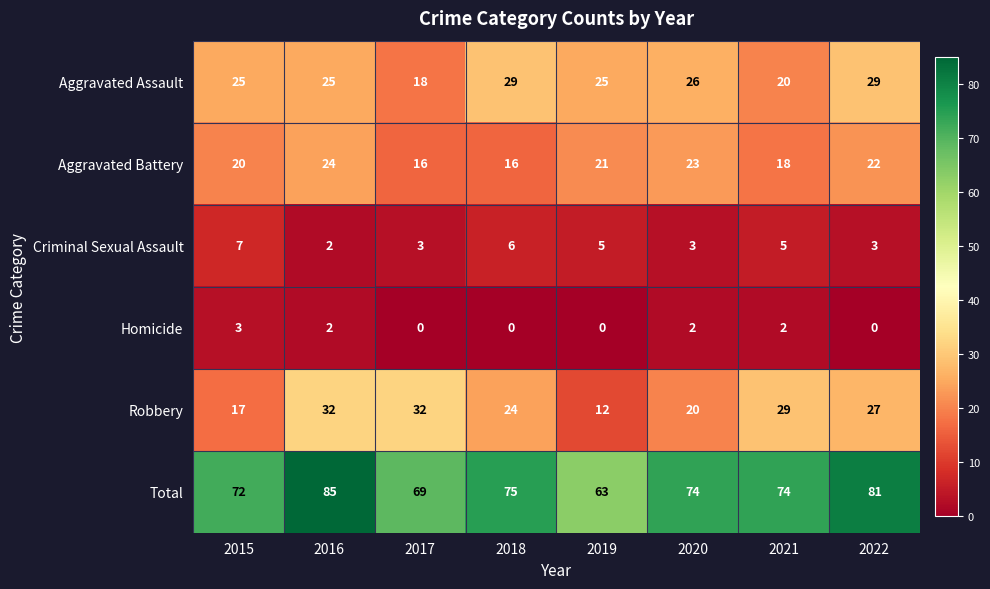

At how many categories does at least one series exceed 83?

1